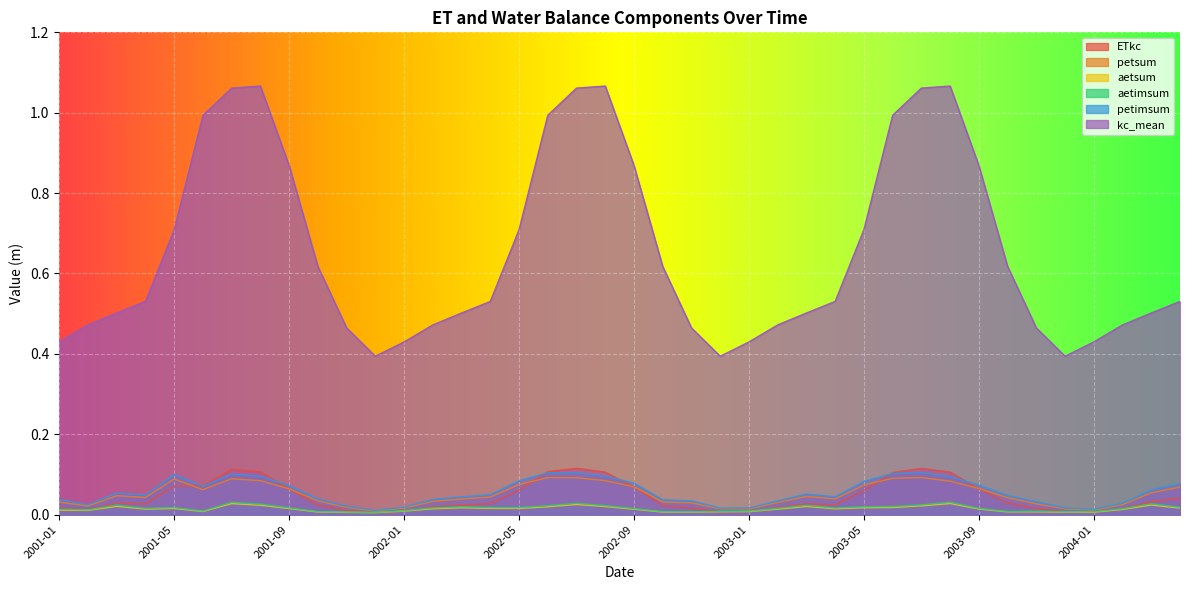

True or false: kc_mean and aetimsum cross at least once.

False